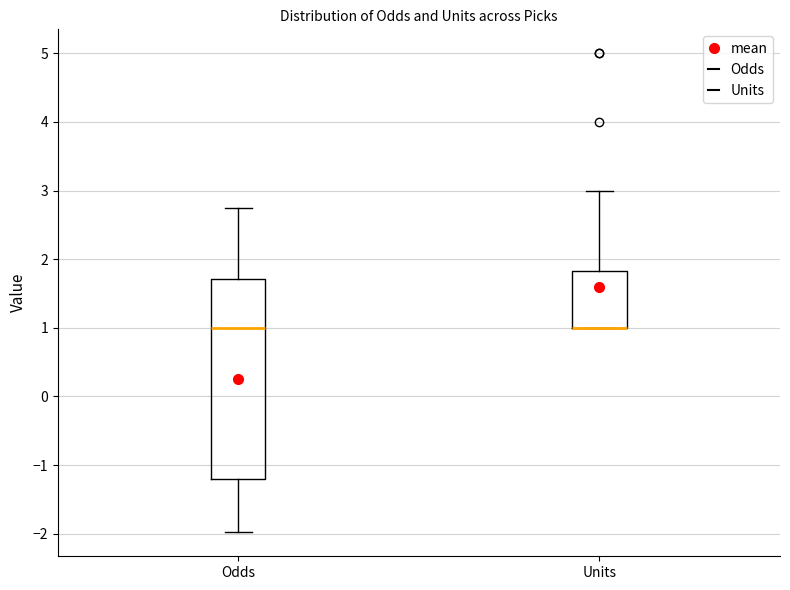

Reading left to right, read every box against the y-axis: the position of its median line, the range the box covers, and the ends of its whiskers. The values are not printed on the chart, so give them approximately, as read against the axis.

Odds: median 1.0, box -1.2 to 1.7, whiskers -2.0 to 2.8
Units: median 1.0 (drawn on the box's lower edge), box 1.0 to 1.8, whiskers 1.0 to 3.0